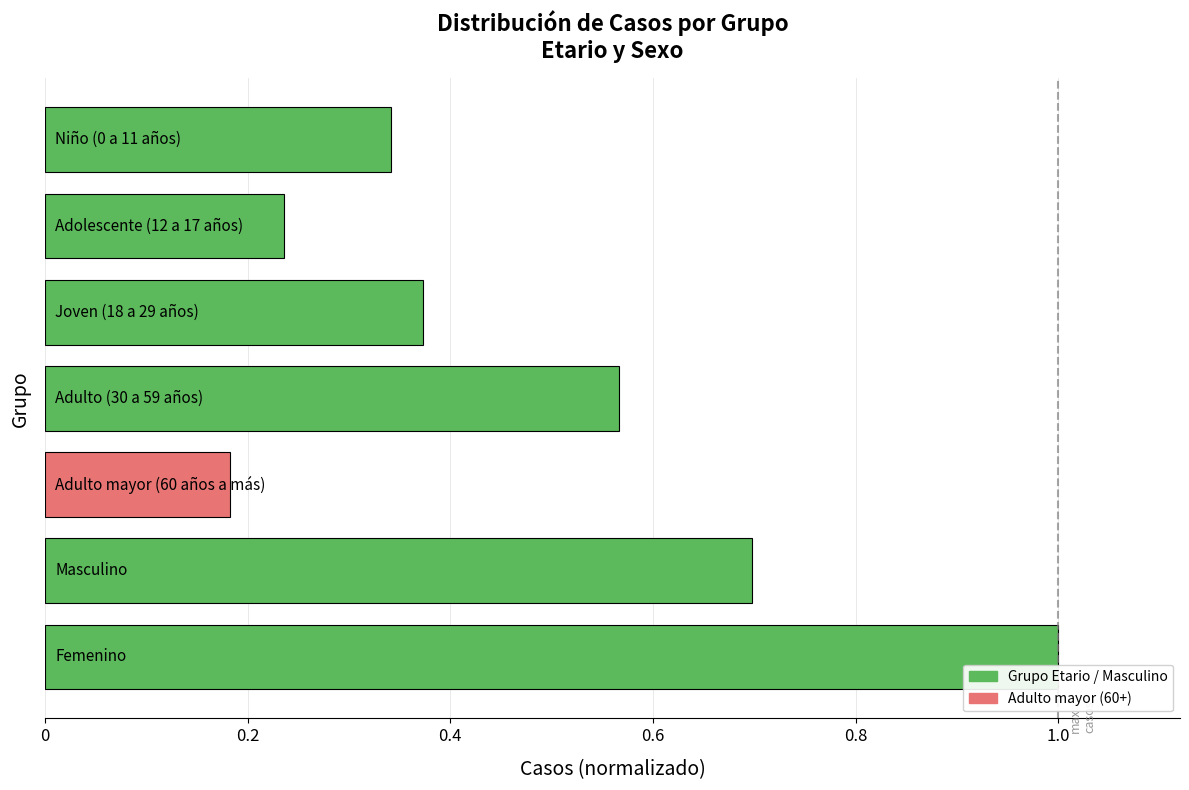

What is the sum of all values?

3.4